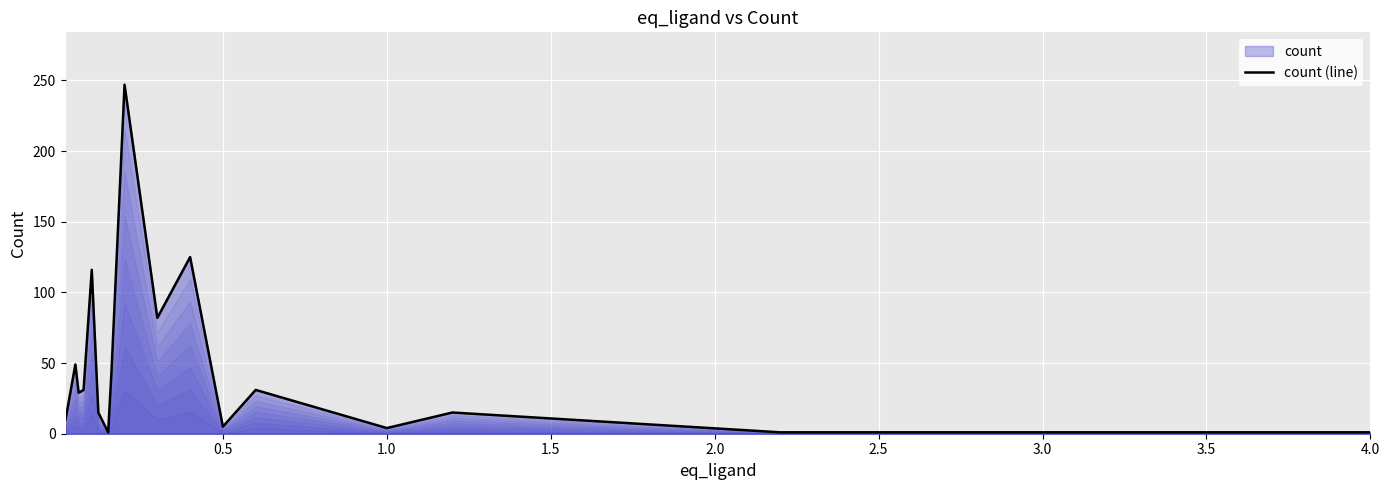

What is the greatest value displayed?

247